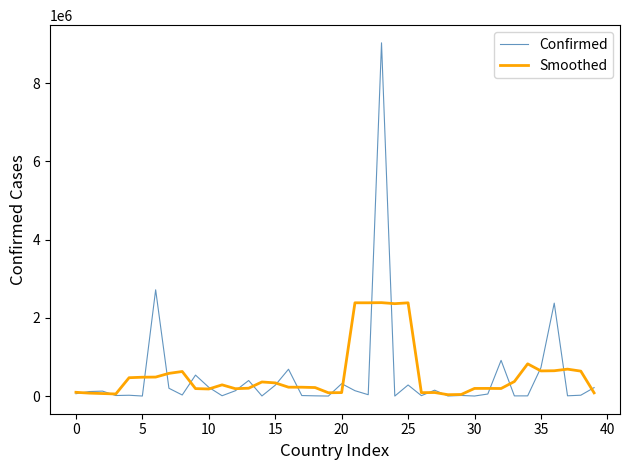

What is the maximum value shown in the chart?

9029233.4